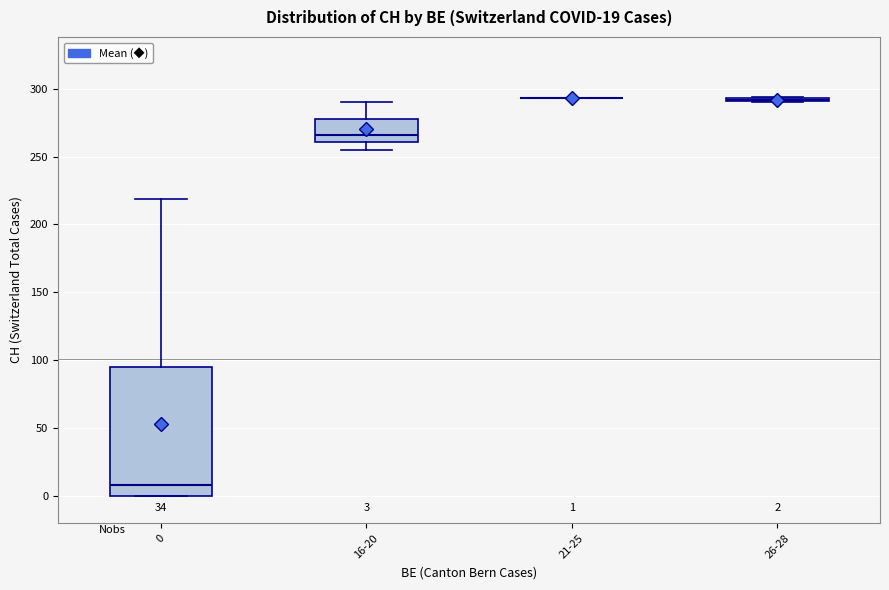

Which box is the tallest, from its lower edge to its upper edge?

0